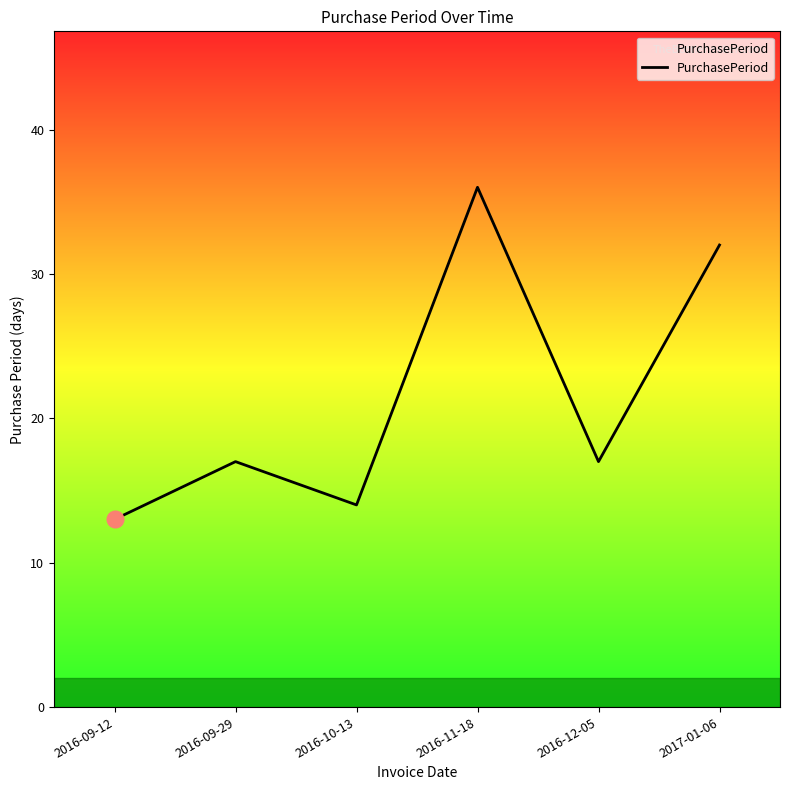

Reading left to right, extract all data points from this chart.

13	17	14	36	17	32